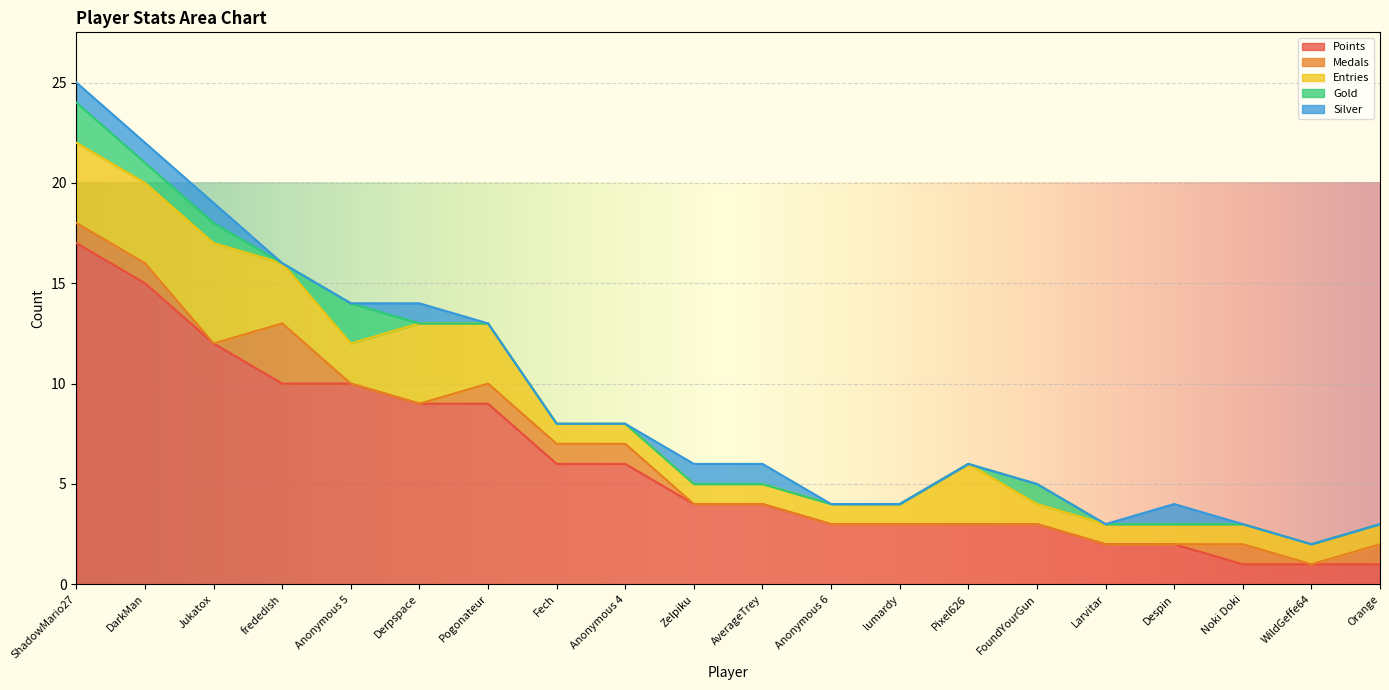

How many data points in Points are above 4?

9